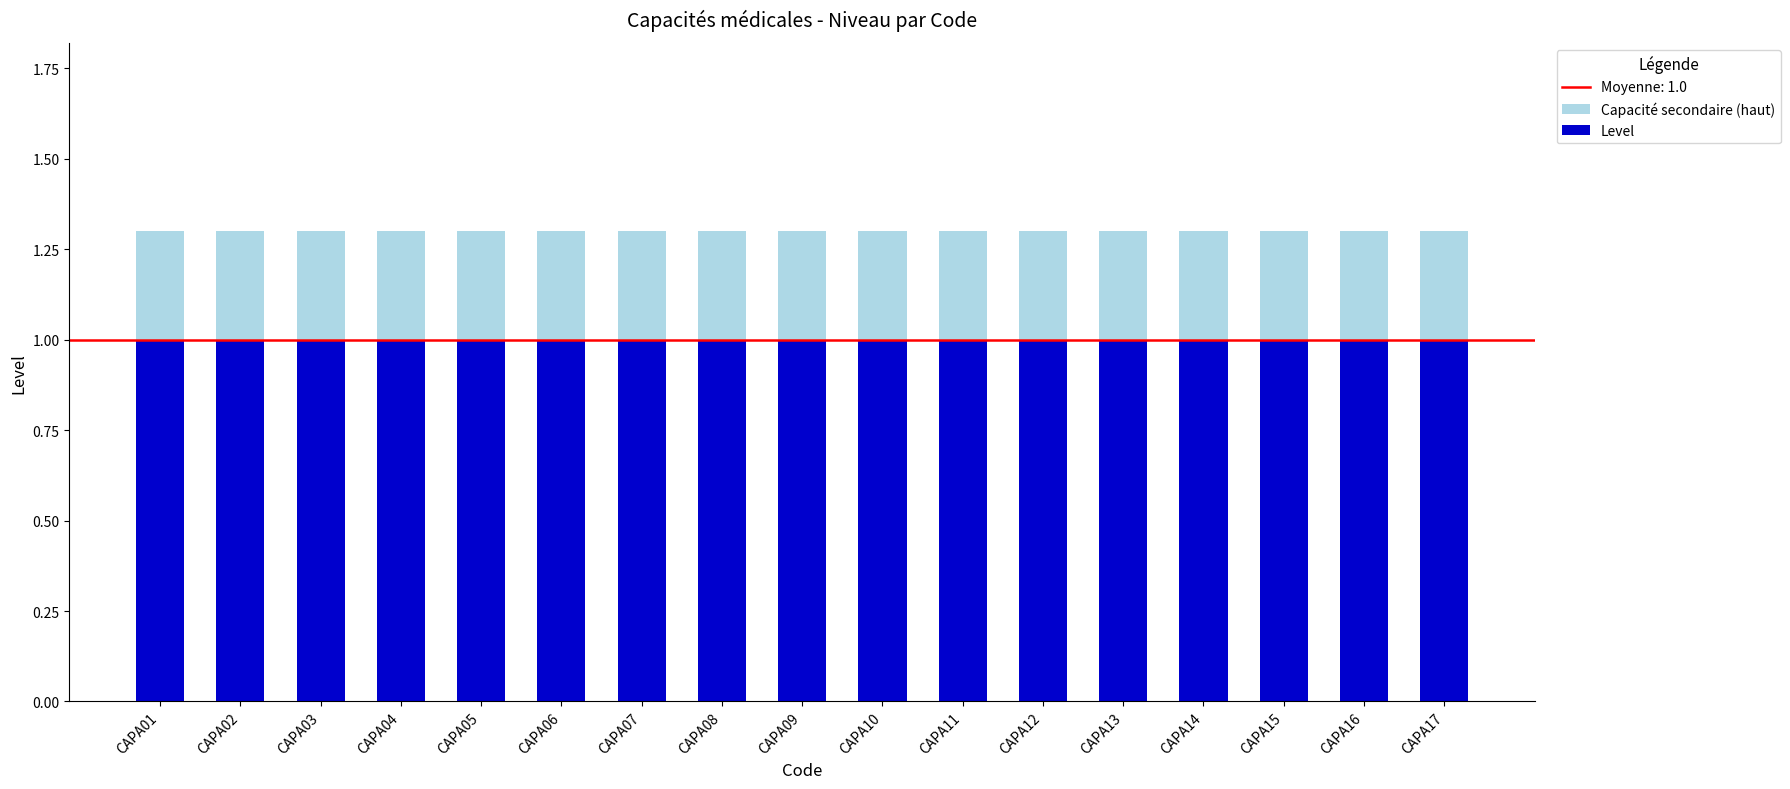

Reading left to right, list all the values displayed in this chart.

Capacité secondaire (haut): CAPA01=1.3	CAPA02=1.3	CAPA03=1.3	CAPA04=1.3	CAPA05=1.3	CAPA06=1.3	CAPA07=1.3	CAPA08=1.3	CAPA09=1.3	CAPA10=1.3	CAPA11=1.3	CAPA12=1.3	CAPA13=1.3	CAPA14=1.3	CAPA15=1.3	CAPA16=1.3	CAPA17=1.3
Level: CAPA01=1.0	CAPA02=1.0	CAPA03=1.0	CAPA04=1.0	CAPA05=1.0	CAPA06=1.0	CAPA07=1.0	CAPA08=1.0	CAPA09=1.0	CAPA10=1.0	CAPA11=1.0	CAPA12=1.0	CAPA13=1.0	CAPA14=1.0	CAPA15=1.0	CAPA16=1.0	CAPA17=1.0